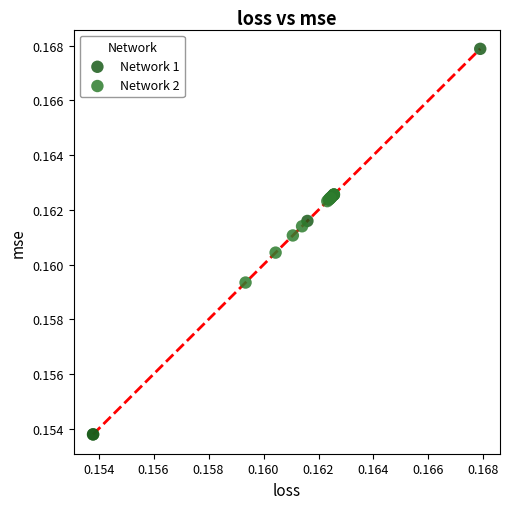

Which series reaches the maximum Y coordinate?

Network 1